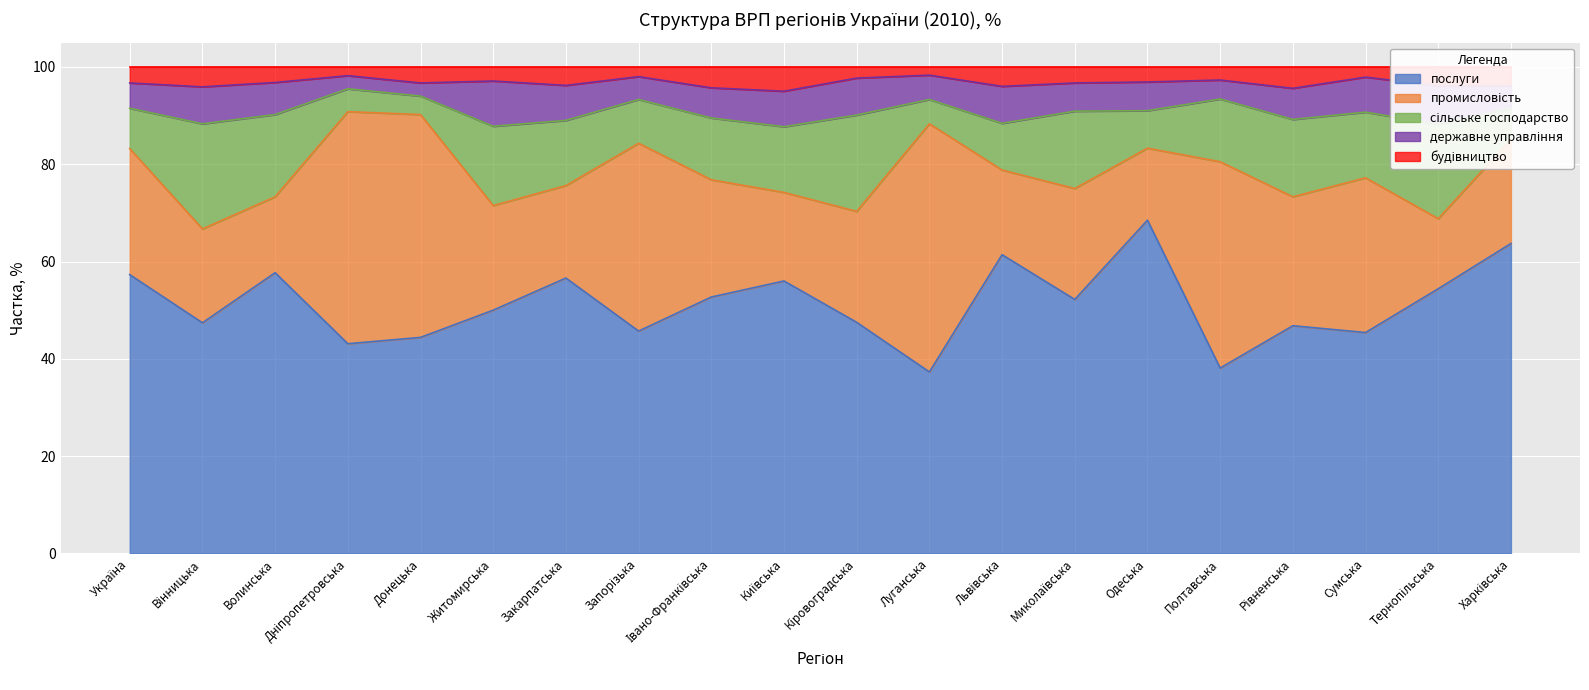

Is it true that промисловість equals 15.6 at Волинська?

True